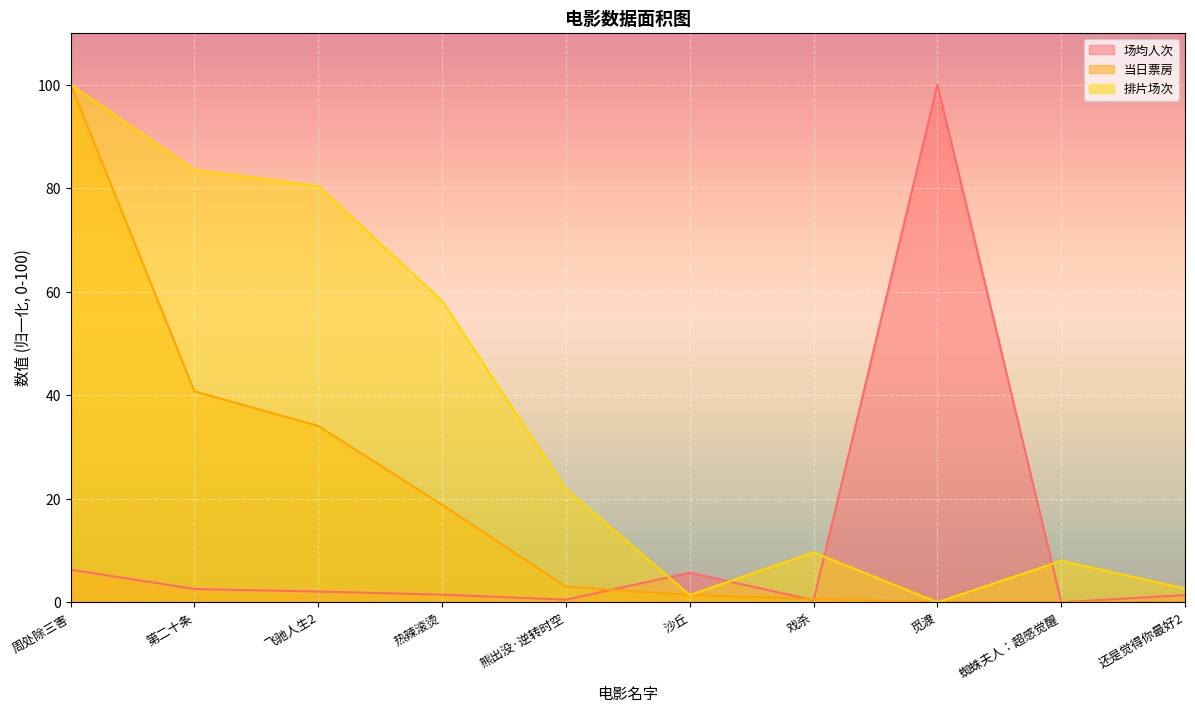

The value of 当日票房 at 周处除三害 is 100.0. True or false?

True